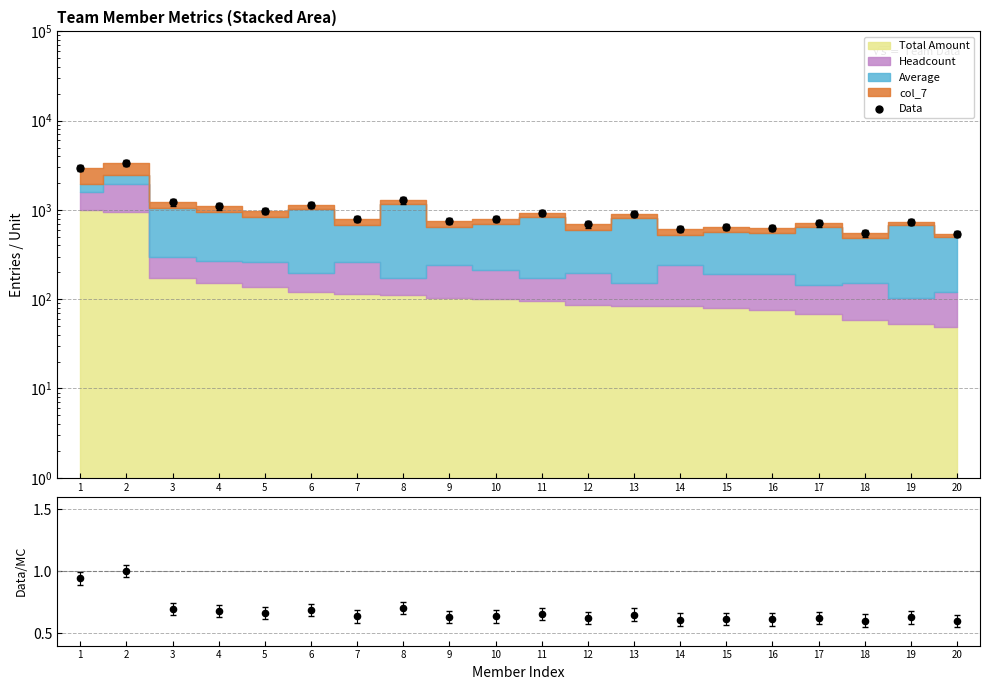

Which series reaches the minimum Y coordinate?

Ratio